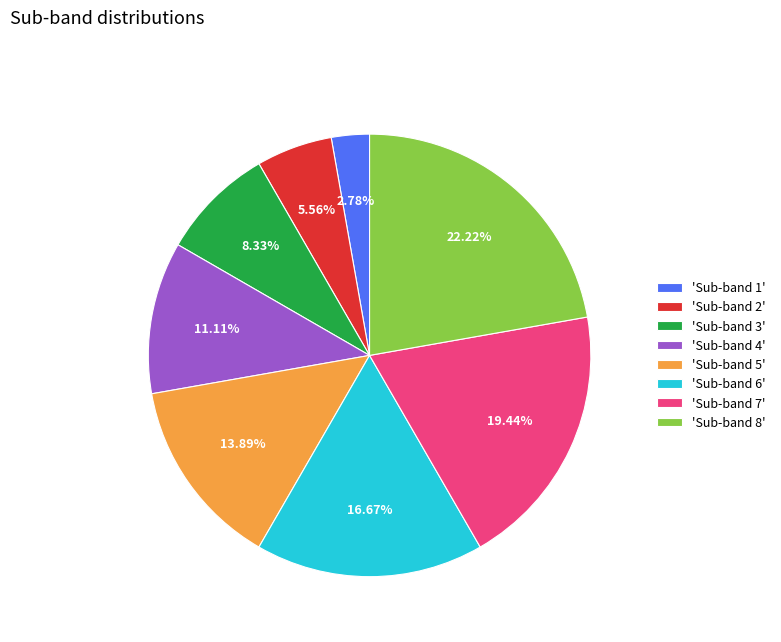

Which category has the biggest portion of the pie?

'Sub-band 8'